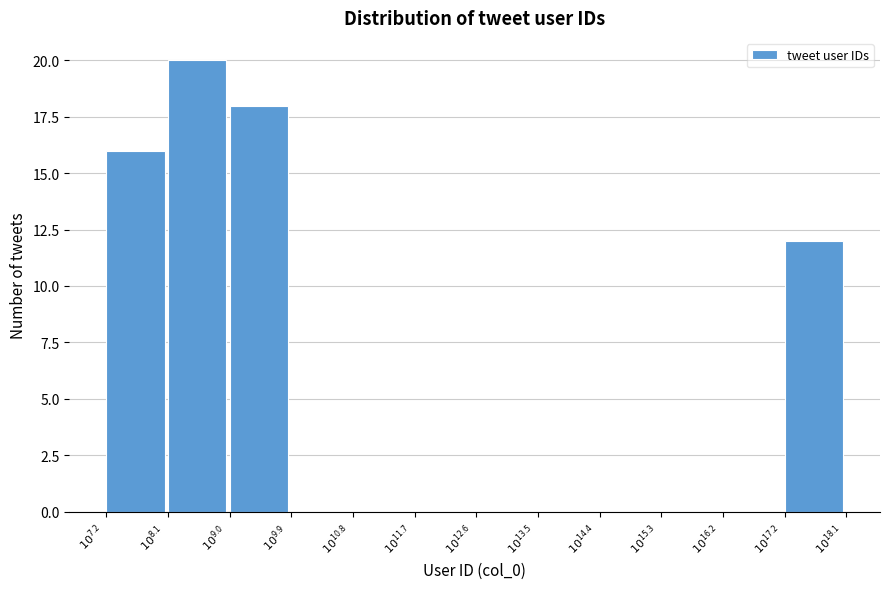

What is the maximum value shown in the chart?

20